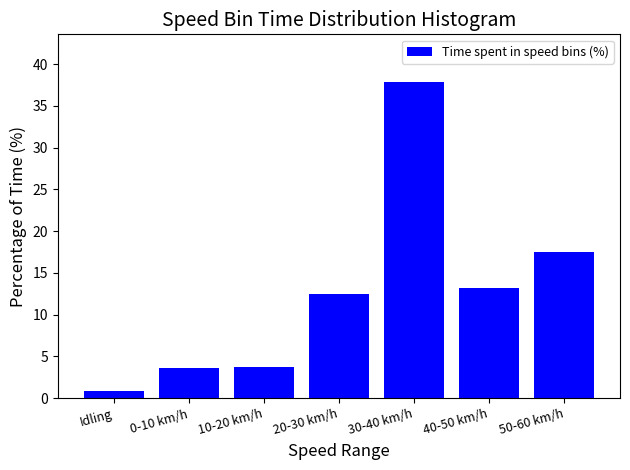

What is the average value?

12.7